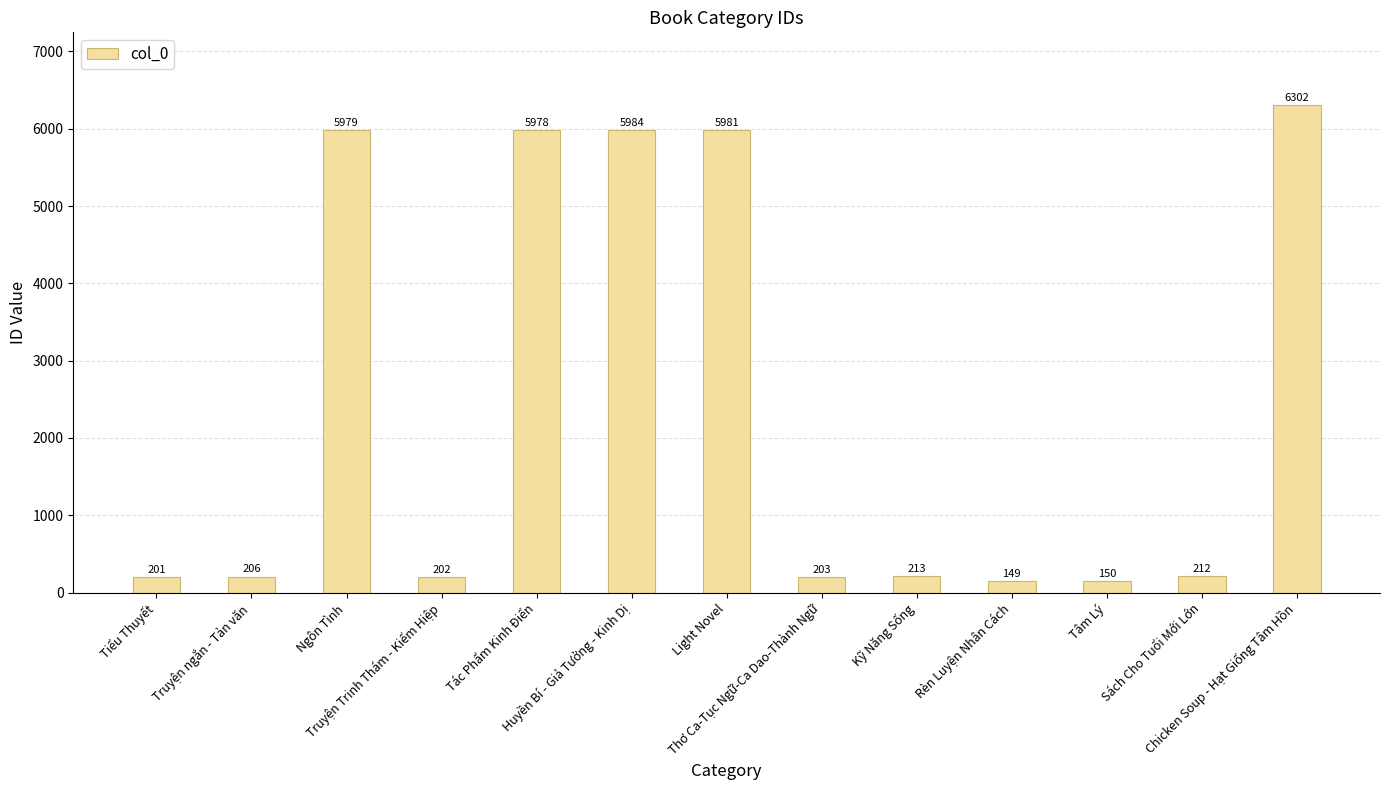

What is the minimum value shown in the chart?

149